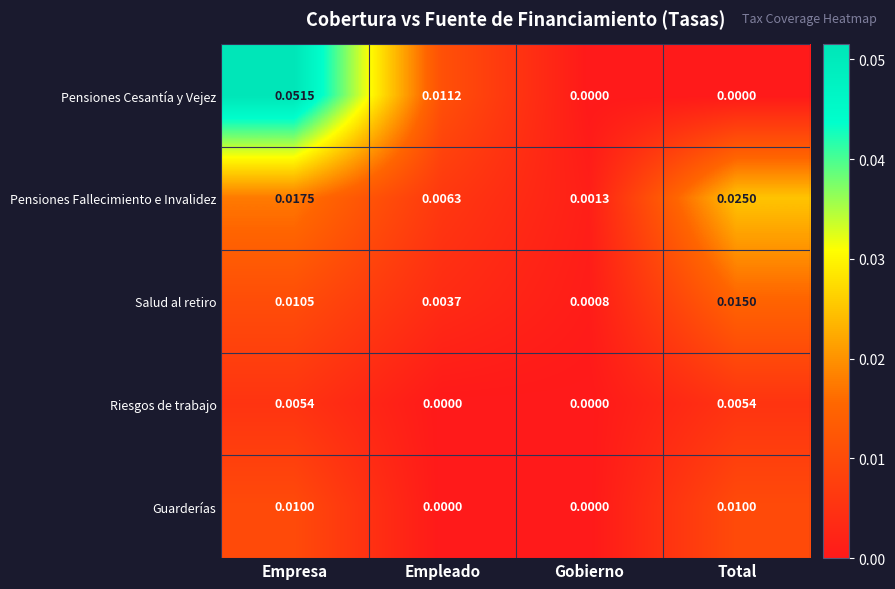

Where is Salud al retiro nearest to the value 0?

Gobierno